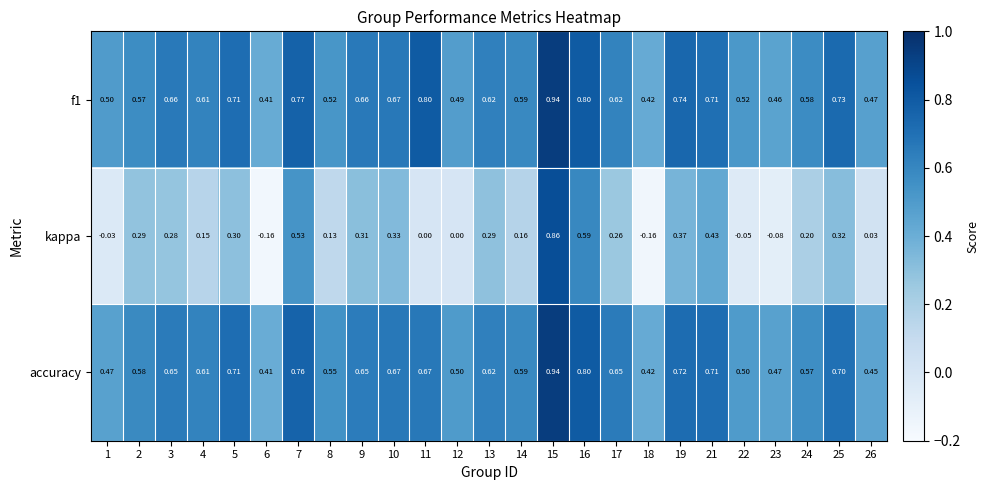

Between 8 and 17, which series saw the biggest shift?

kappa